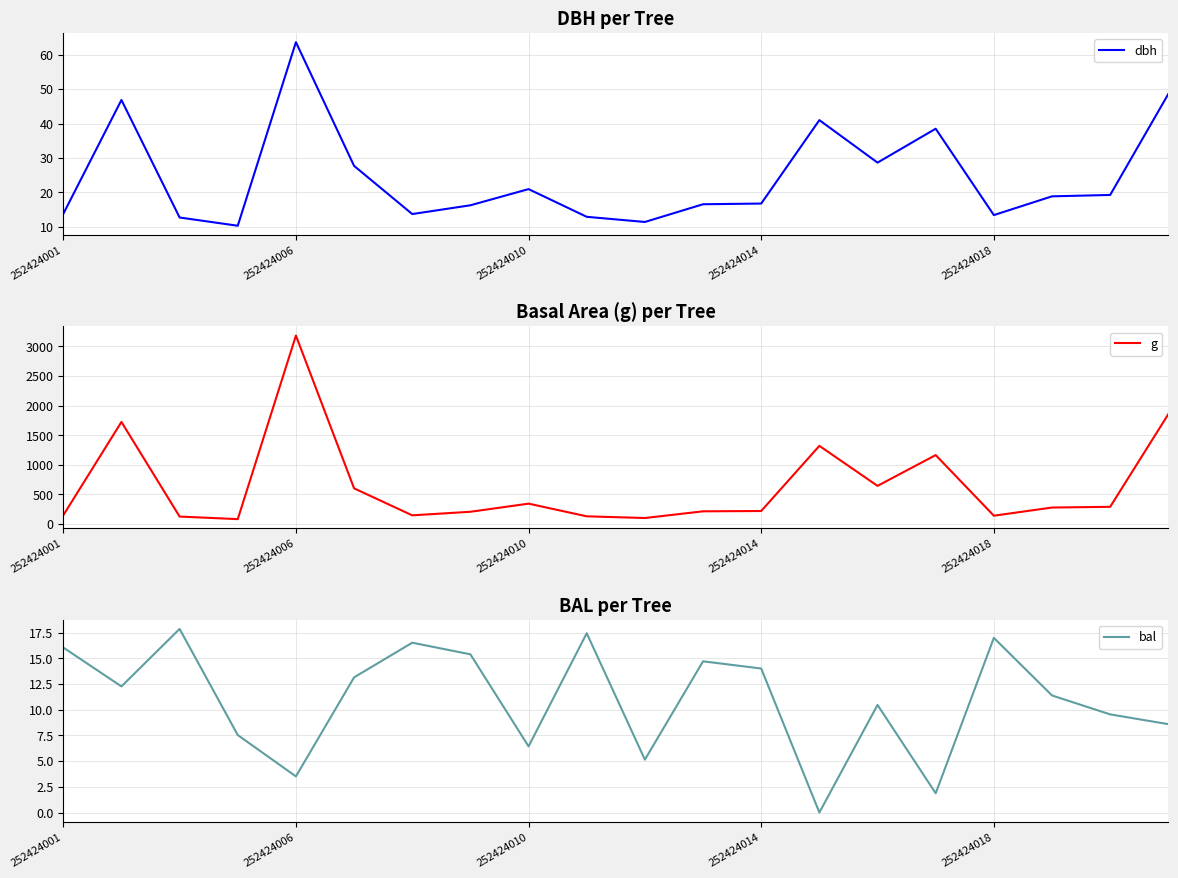

What is the sum of the dbh values at 7 and 18?

35.5